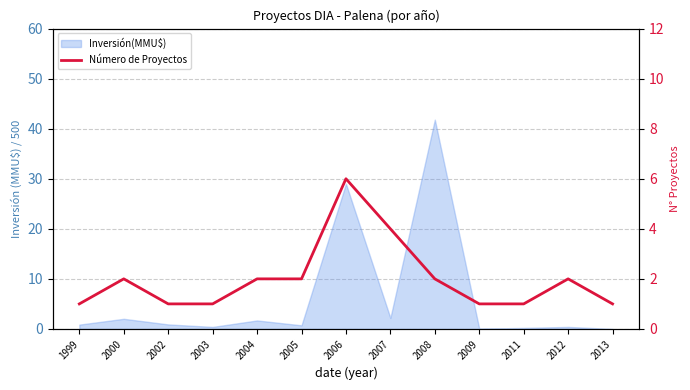

At which label does the data first exceed 2?

2006